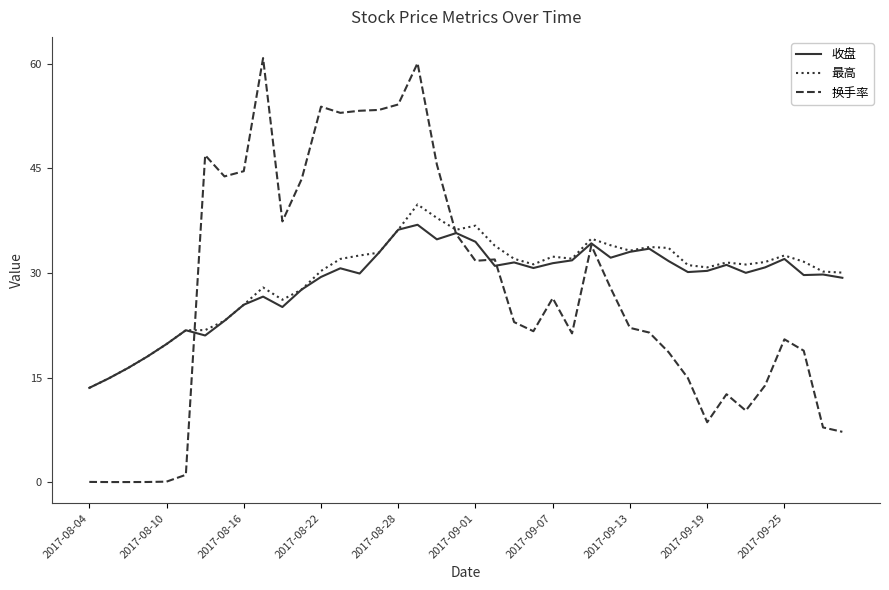

What is the minimum value for 最高?

13.5